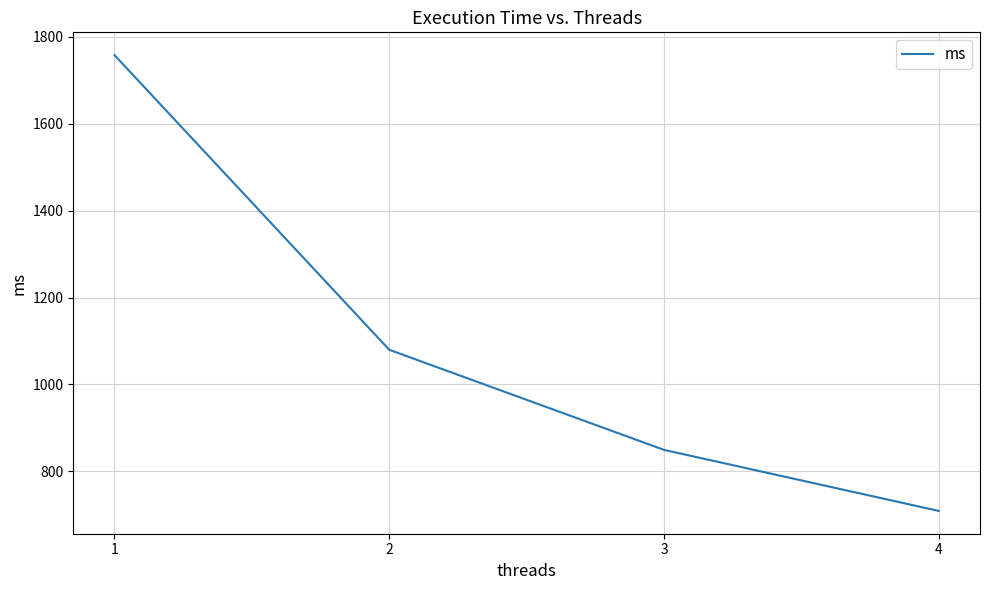

Approximately how many times larger is the value at 4 compared to 1?

0.4